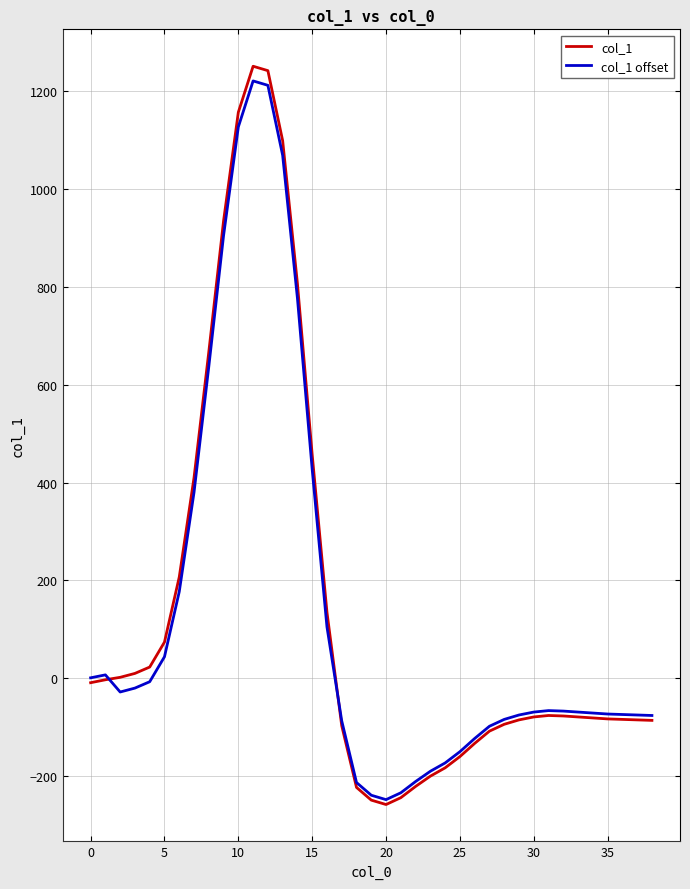

What is the maximum value shown in the chart?

1251